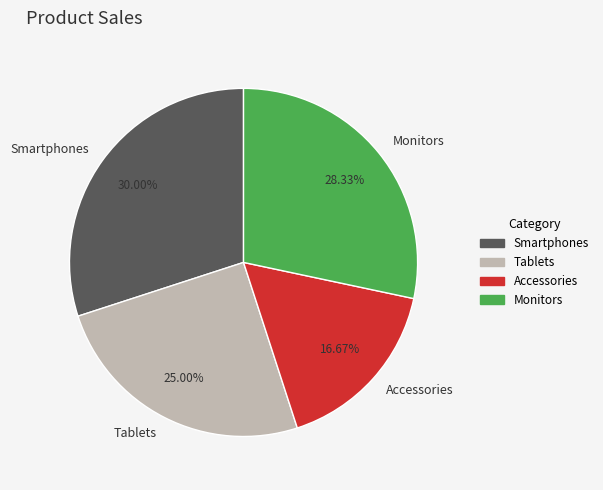

What percentage is the Tablets slice, to the nearest percent?

25%